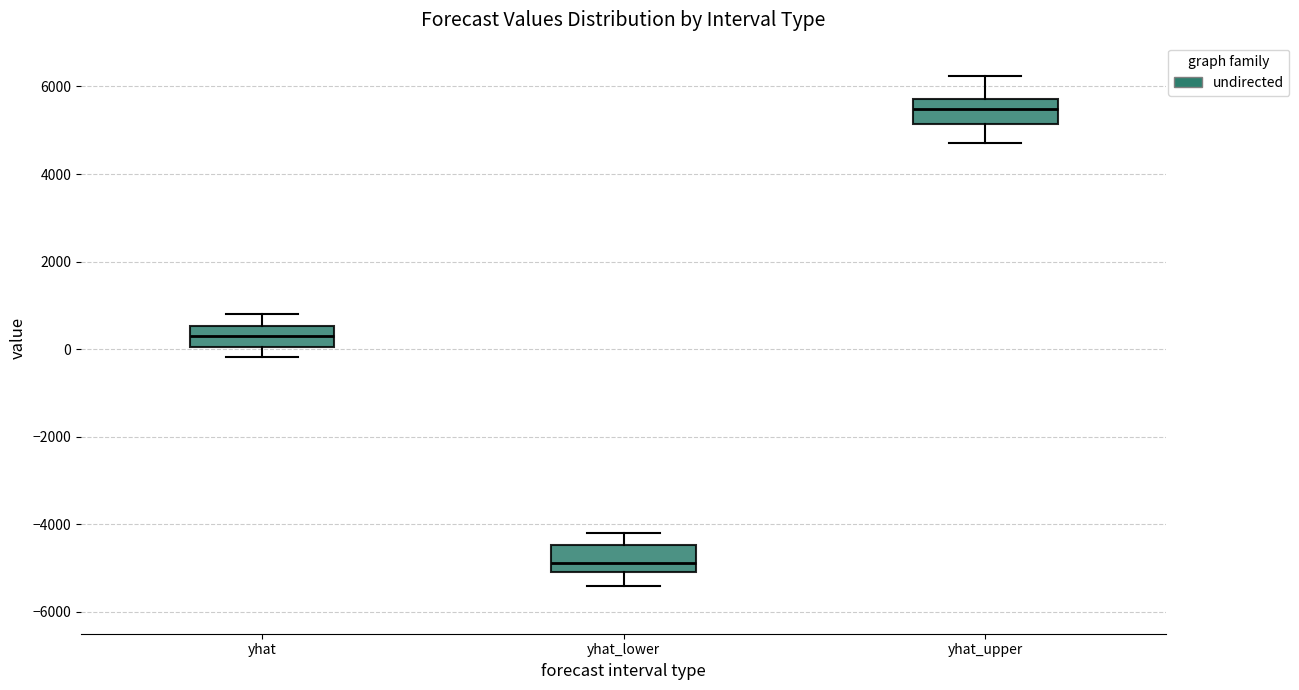

Where is the lower edge of the box for yhat on the y-axis? The values are not printed on the chart, so give them approximately, as read against the axis.

0